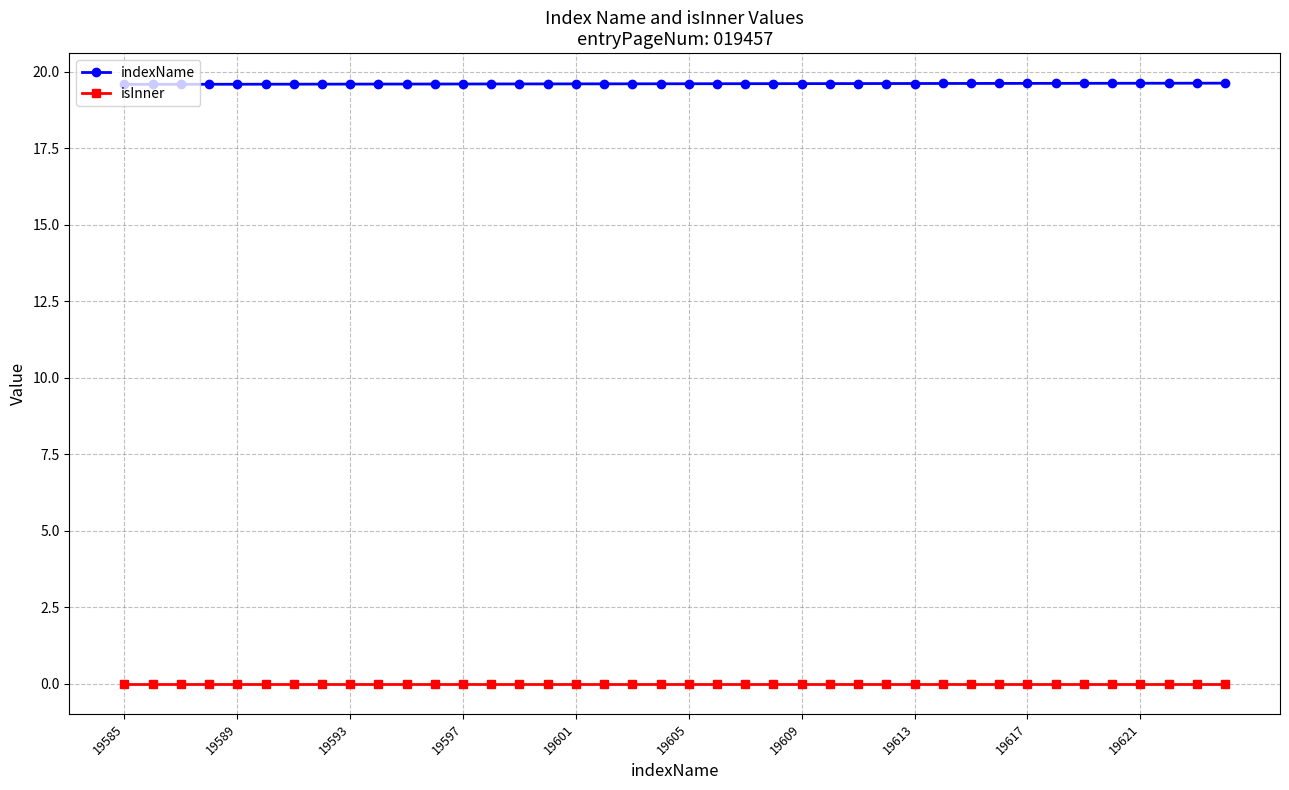

What is the value of the indexName point at the 27th from the left?

19.6